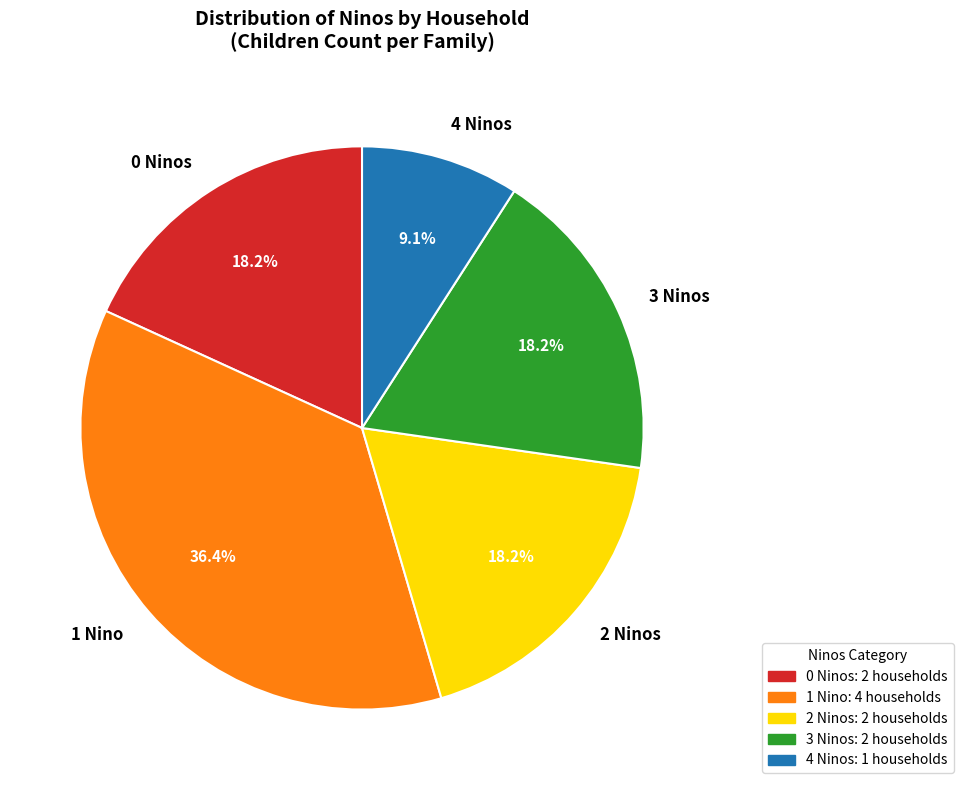

Which category has the smallest portion of the pie?

4 Ninos